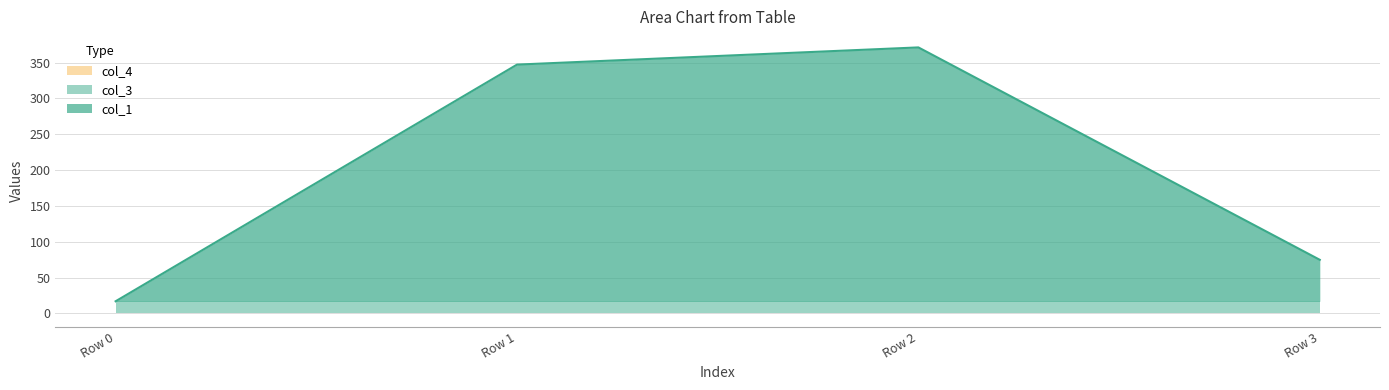

What are all the series names shown in the legend?

col_1, col_3, col_4